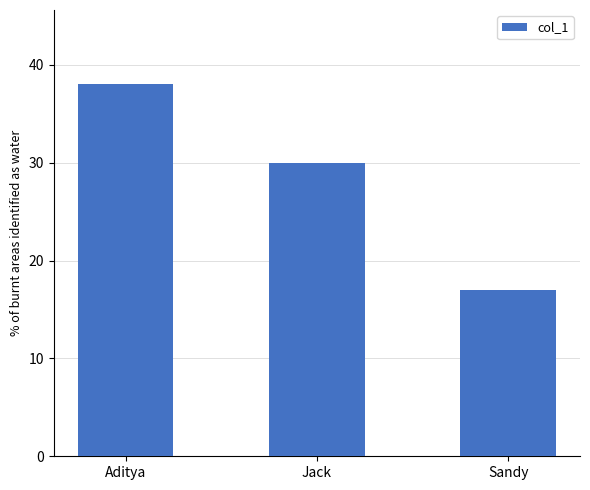

The value at Sandy is 25. True or false?

False